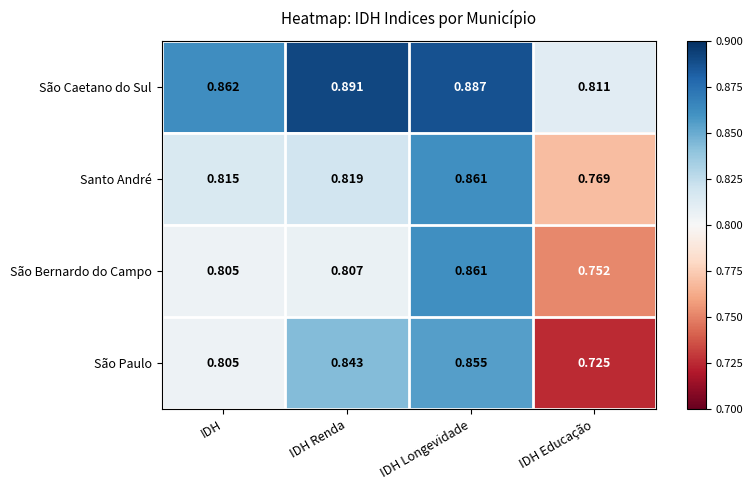

Which series has the widest spread of values?

São Paulo